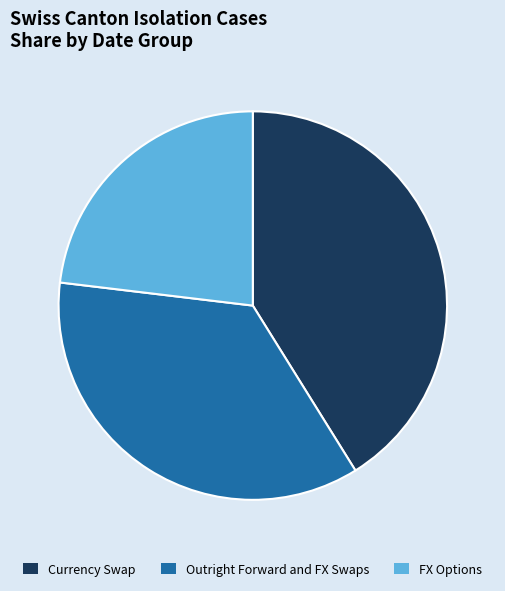

Count the number of slices in the pie.

3